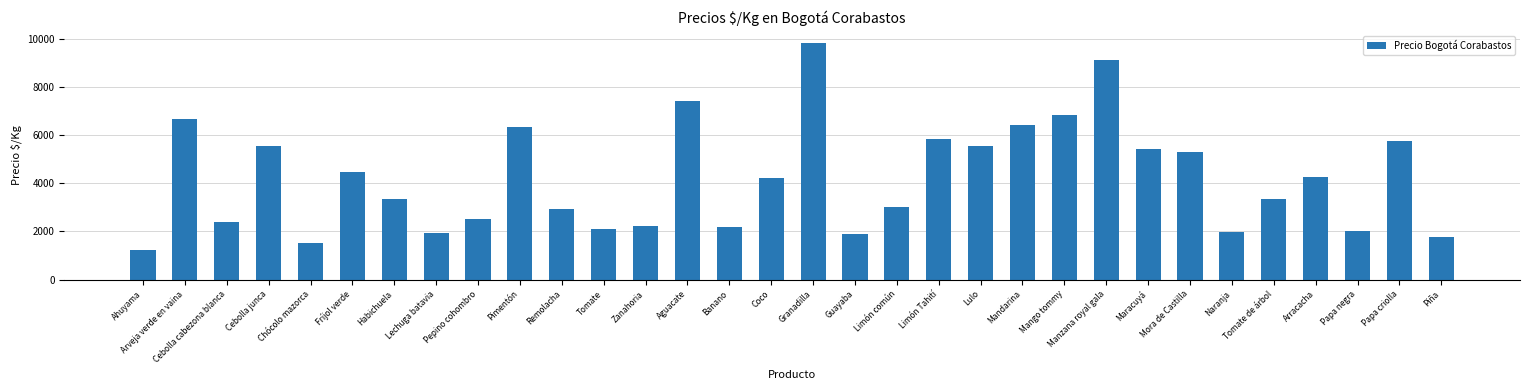

What is the approximate value at Fríjol verde, to the nearest 100?

4500